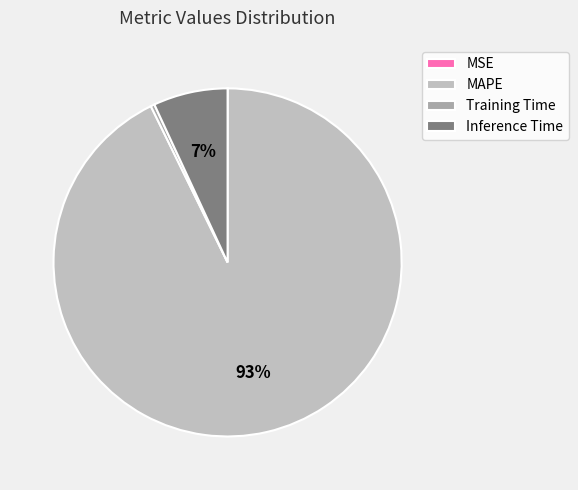

Does any single category account for the majority?

Yes